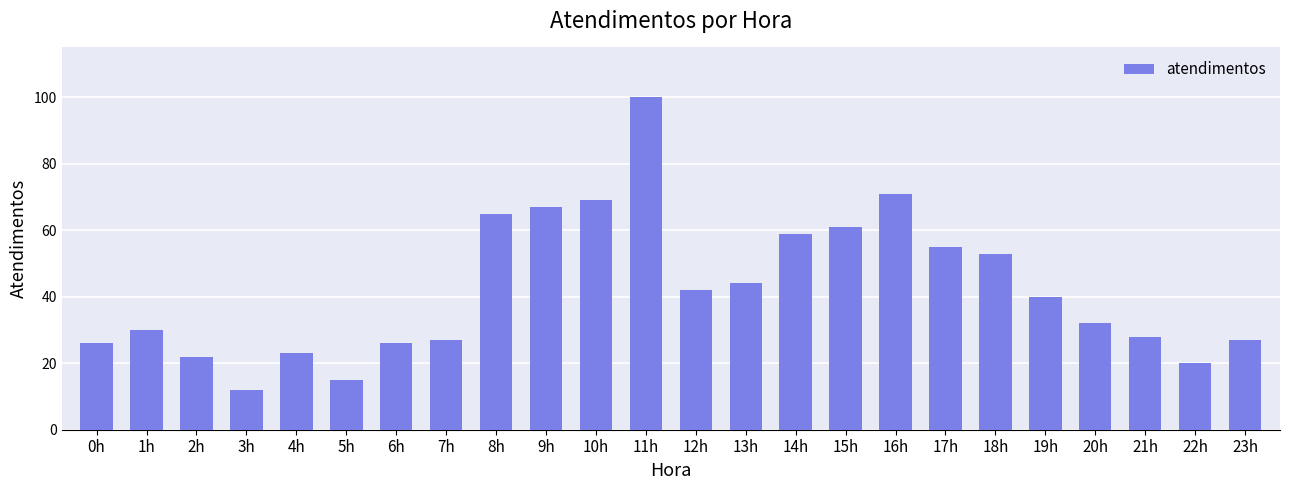

What is the sum of all values?

1014